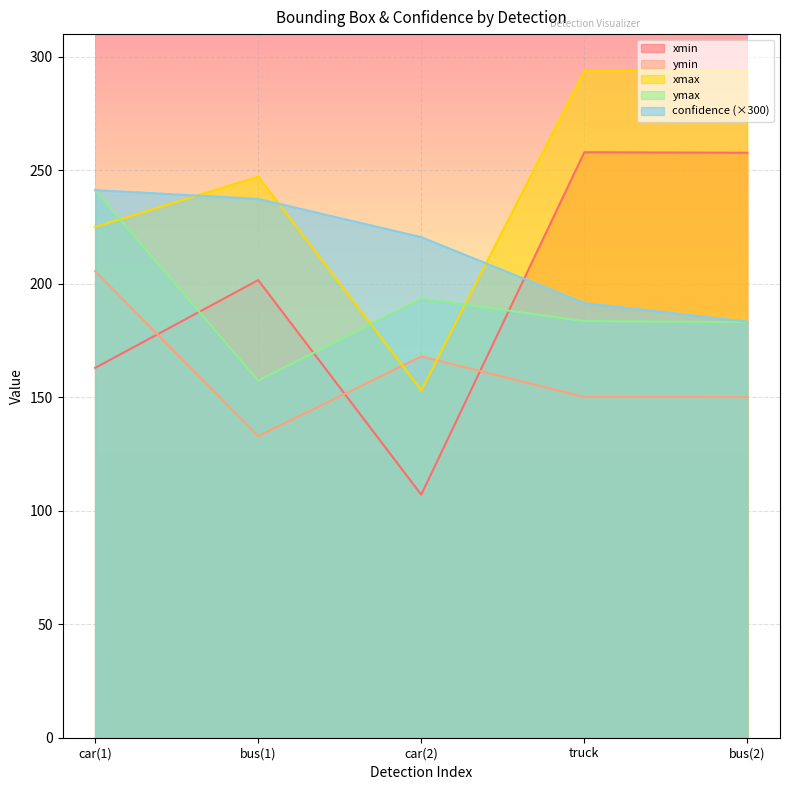

What is the smallest value displayed?

107.1